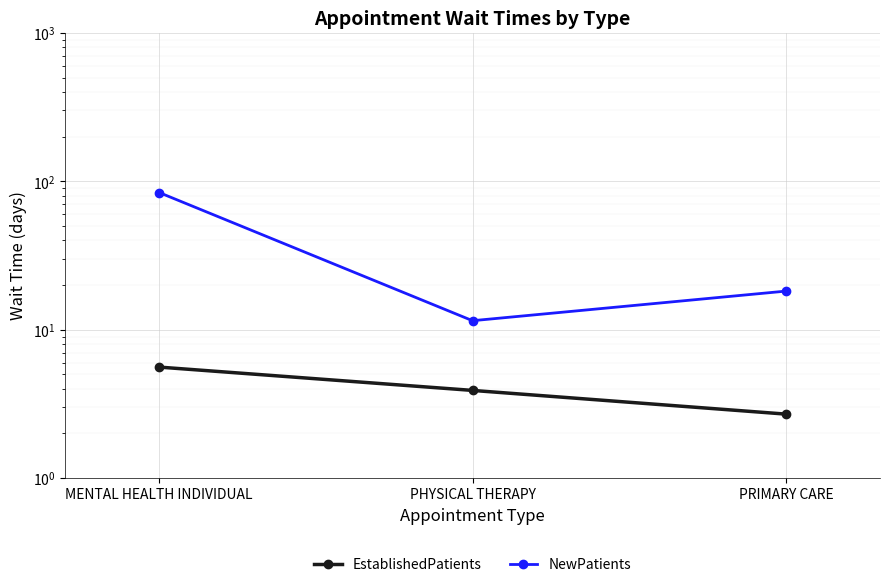

What value does the EstablishedPatients series have at PRIMARY CARE?

2.7